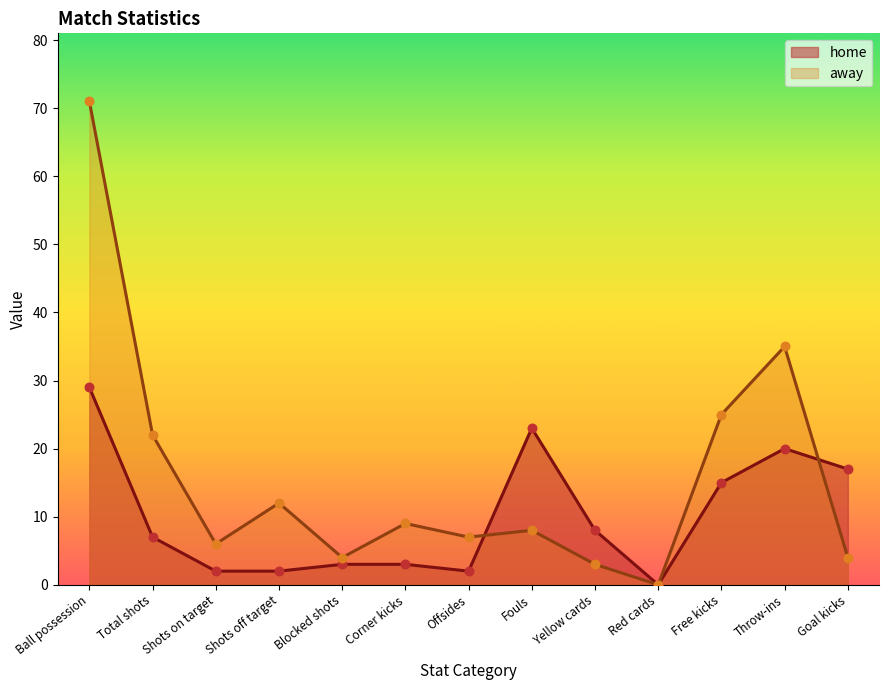

What are all the series names shown in the legend?

home, away